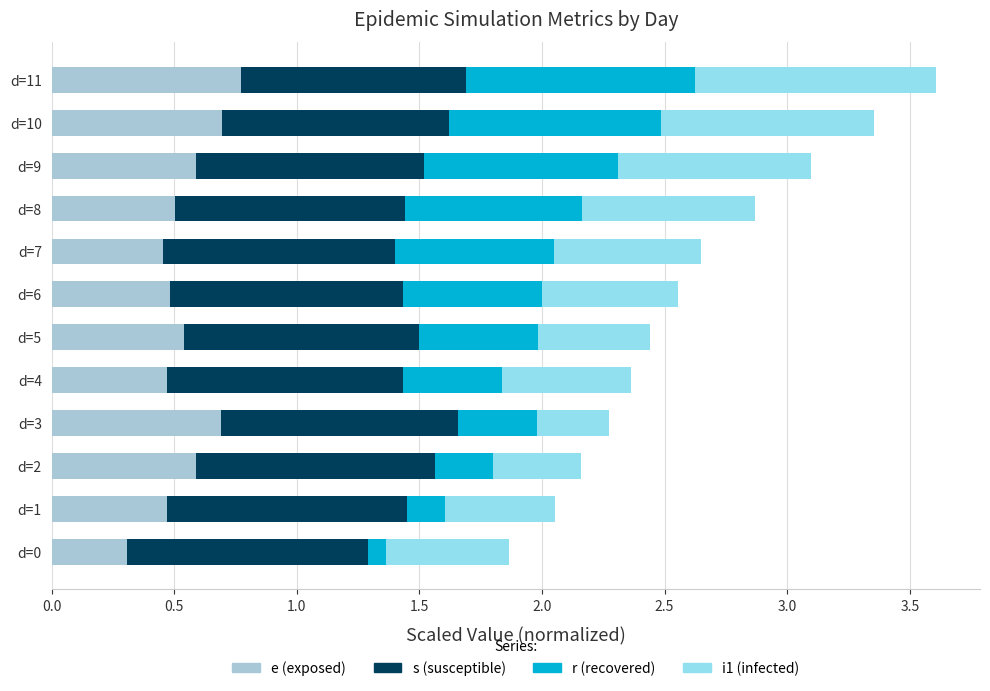

What is the total value across all series at d=11?

3.6